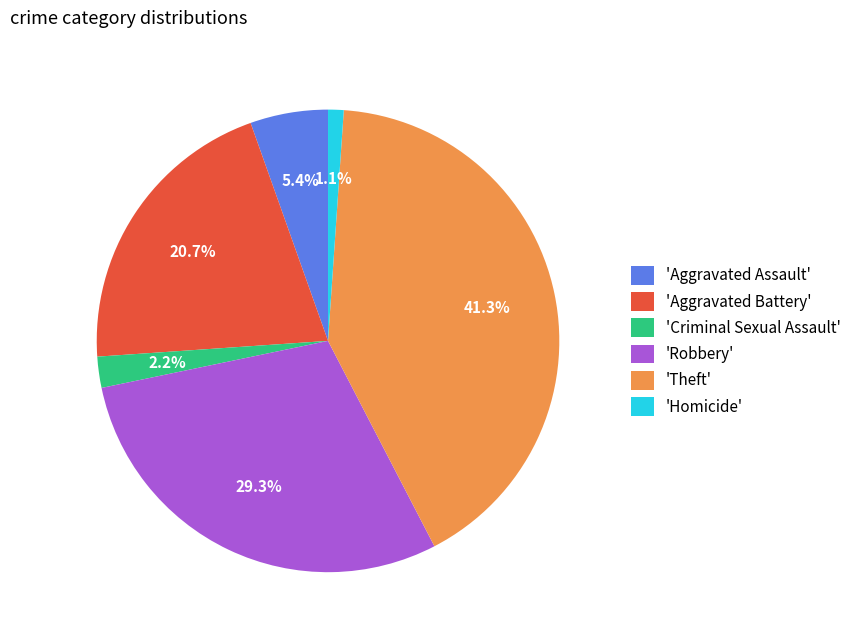

What percentage do 'Robbery' and 'Homicide' together represent?

30.4%